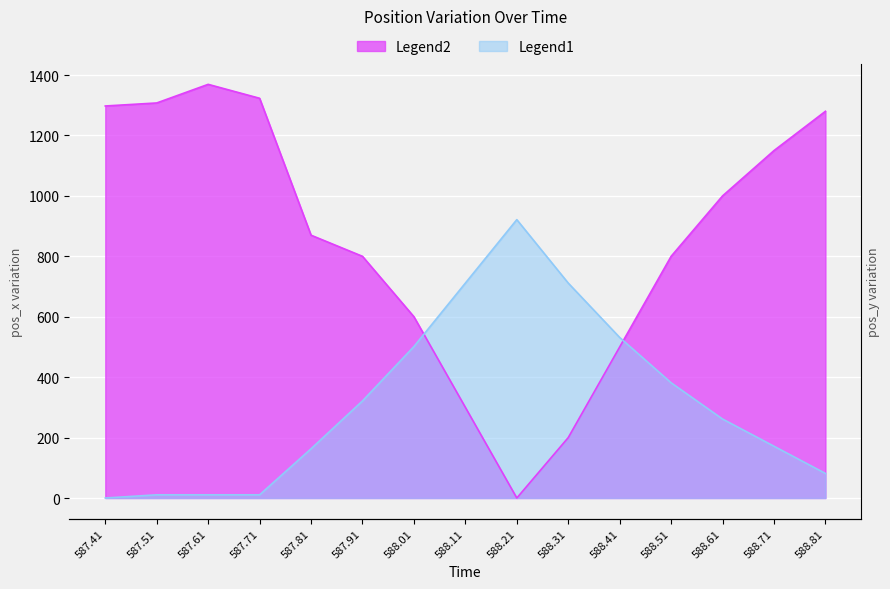

In pos_x, how many points are higher than both neighbors (excluding endpoints)?

1